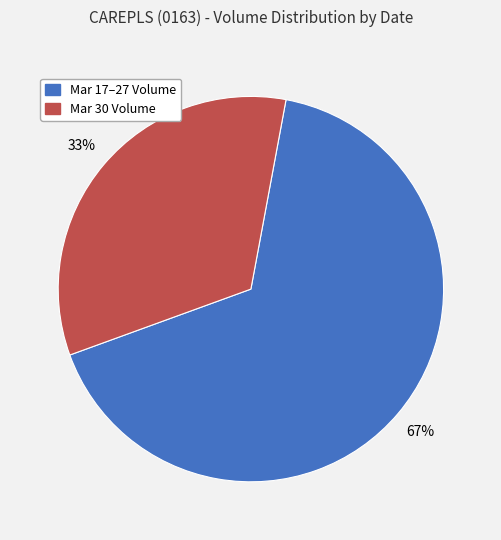

Is there a majority slice in this chart?

Yes